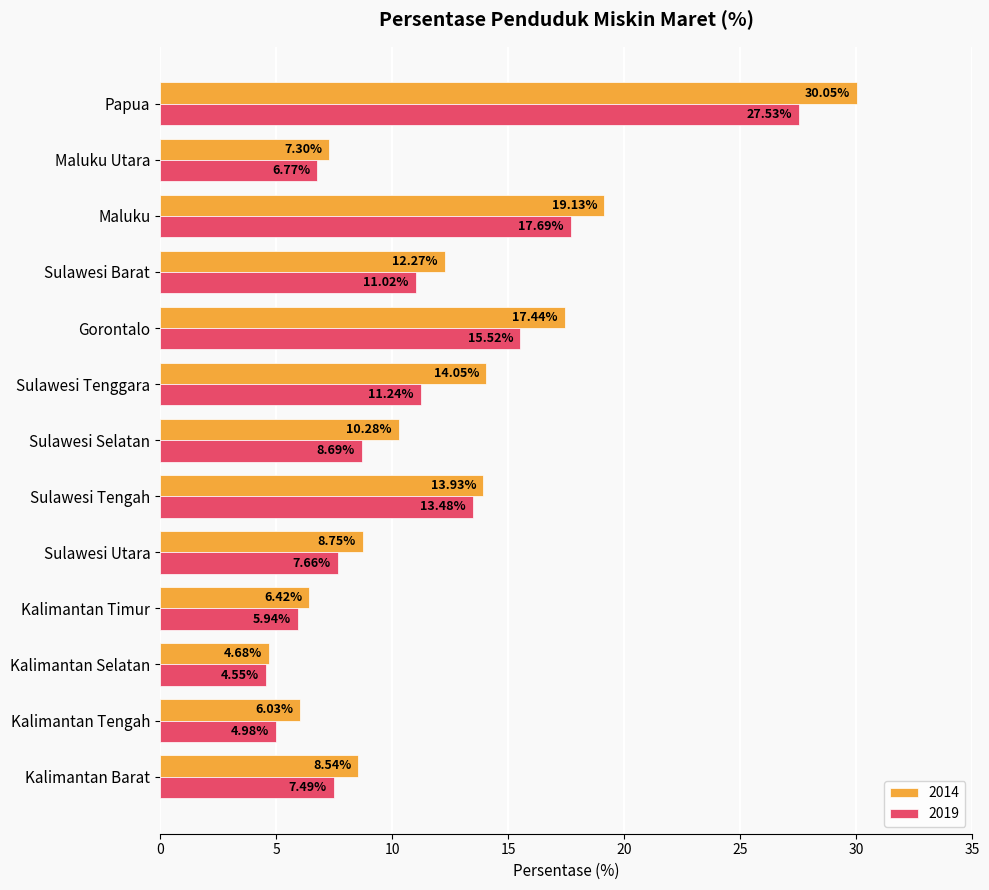

Which series has the largest range (max minus min)?

2014